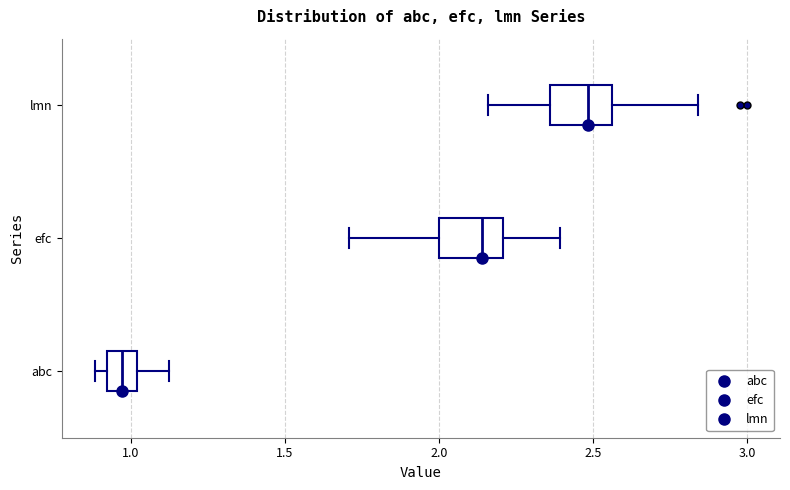

Reading bottom to top, transcribe this box plot: for each box, give where its median line is, the range the box spans, and where its two whiskers end, as read against the x-axis. The values are not printed on the chart, so give them approximately, as read against the axis.

abc: median 0.95, box 0.90 to 1.00, whiskers 0.90 (just left of the box's left edge) to 1.10
efc: median 2.15, box 2.00 to 2.20, whiskers 1.70 to 2.40
lmn: median 2.50, box 2.35 to 2.55, whiskers 2.15 to 2.85